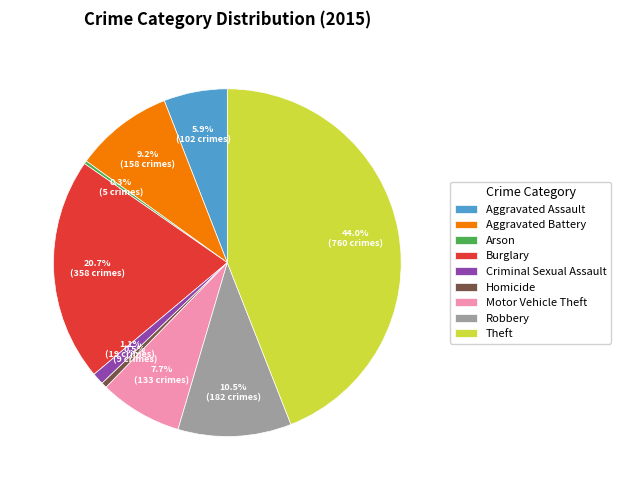

To the nearest percent, what percentage of the pie is Theft?

44%